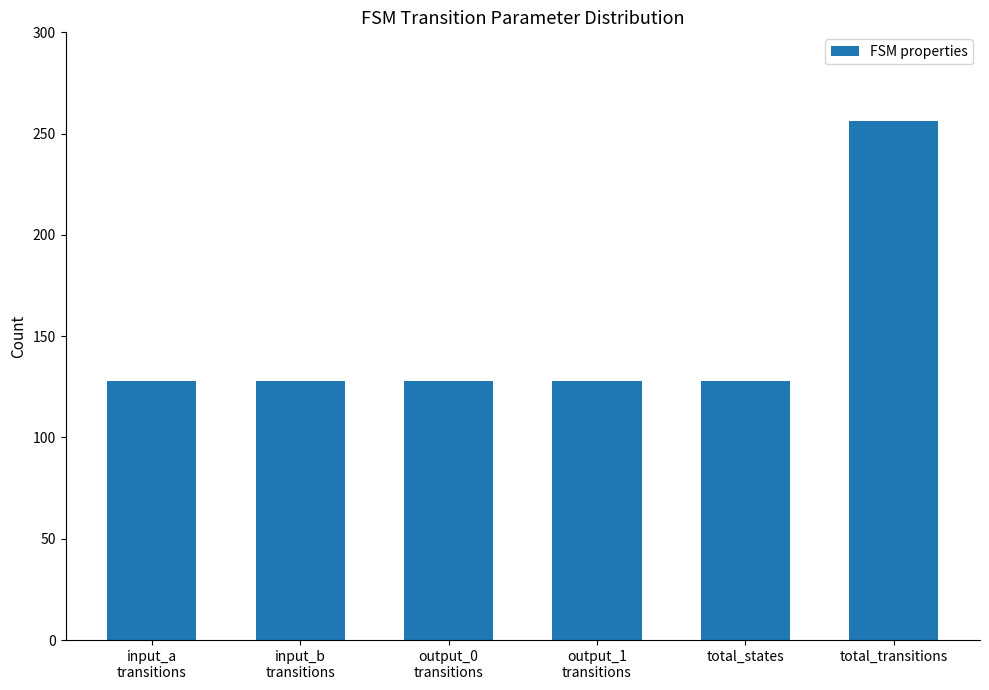

Reading left to right, list all the values displayed in this chart.

input_a
transitions=128	input_b
transitions=128	output_0
transitions=128	output_1
transitions=128	total_states=128	total_transitions=256